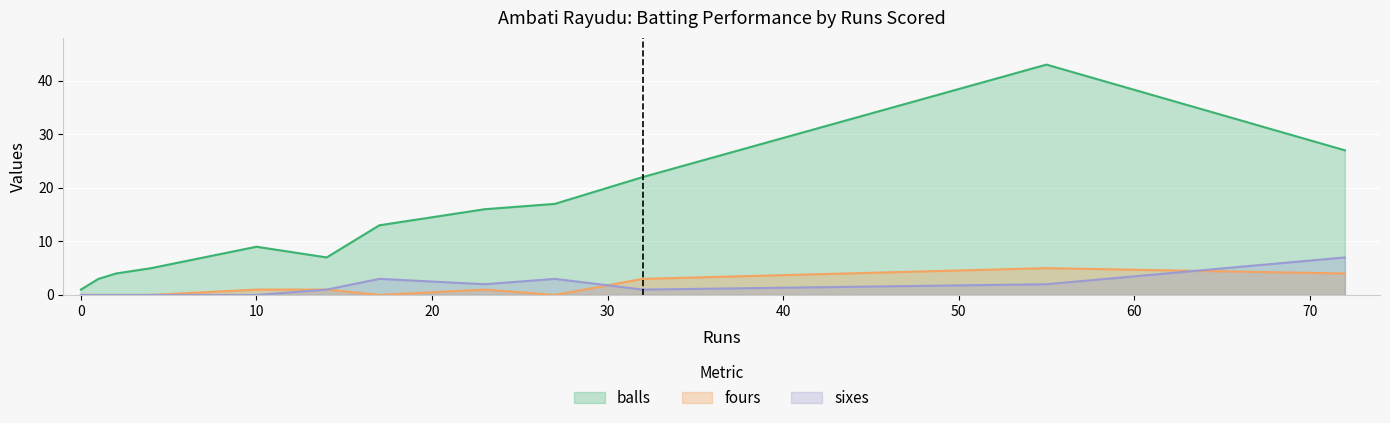

What is the spread (max minus min) of values at 1?

3